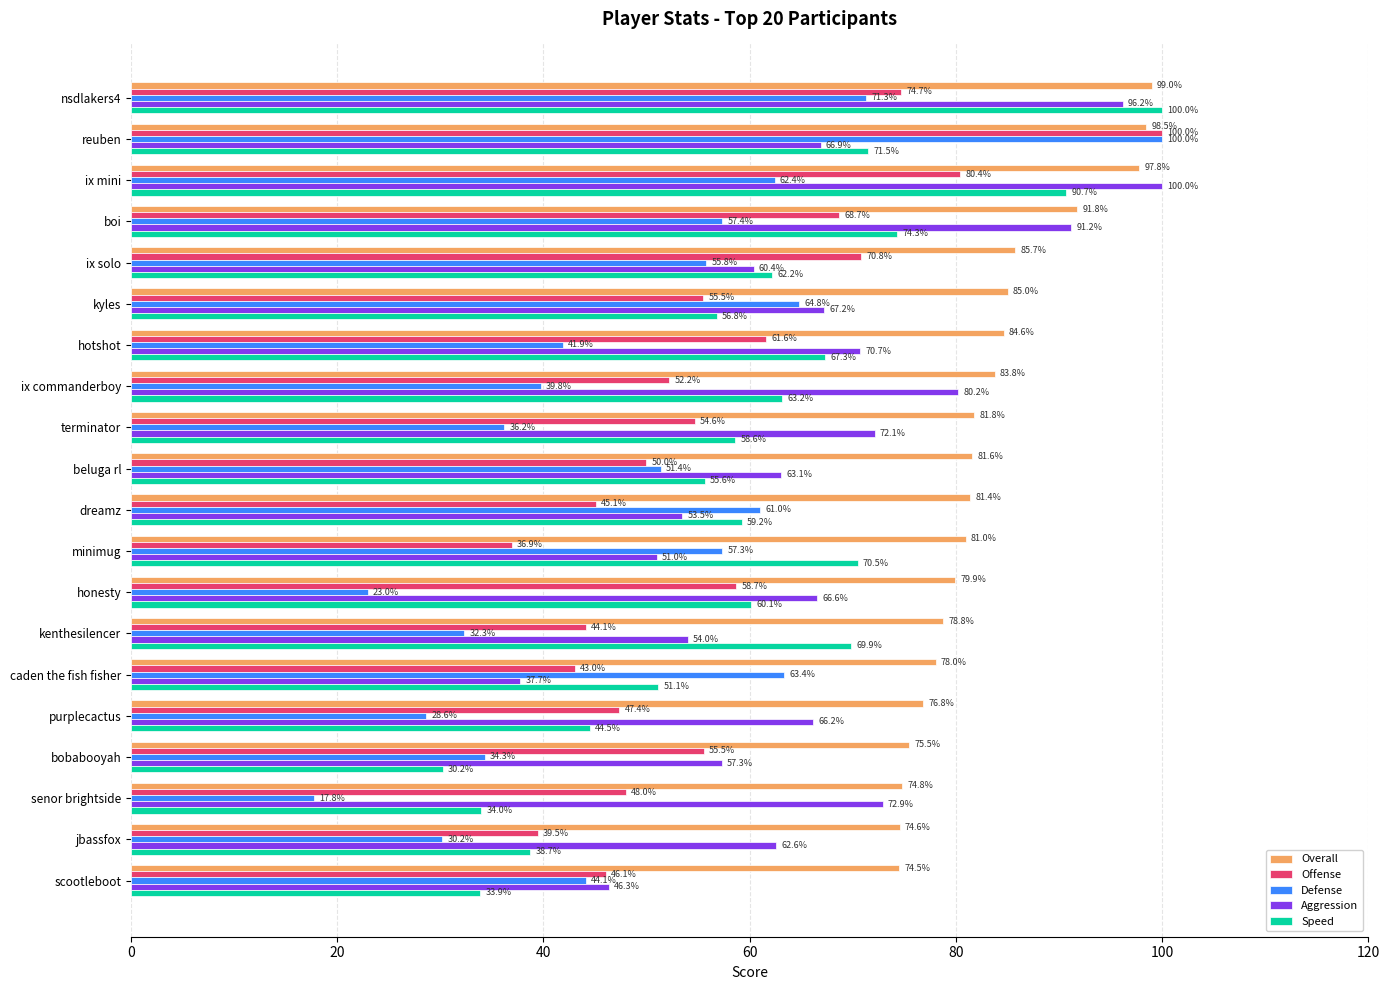

How many categories are shown in the chart?

20